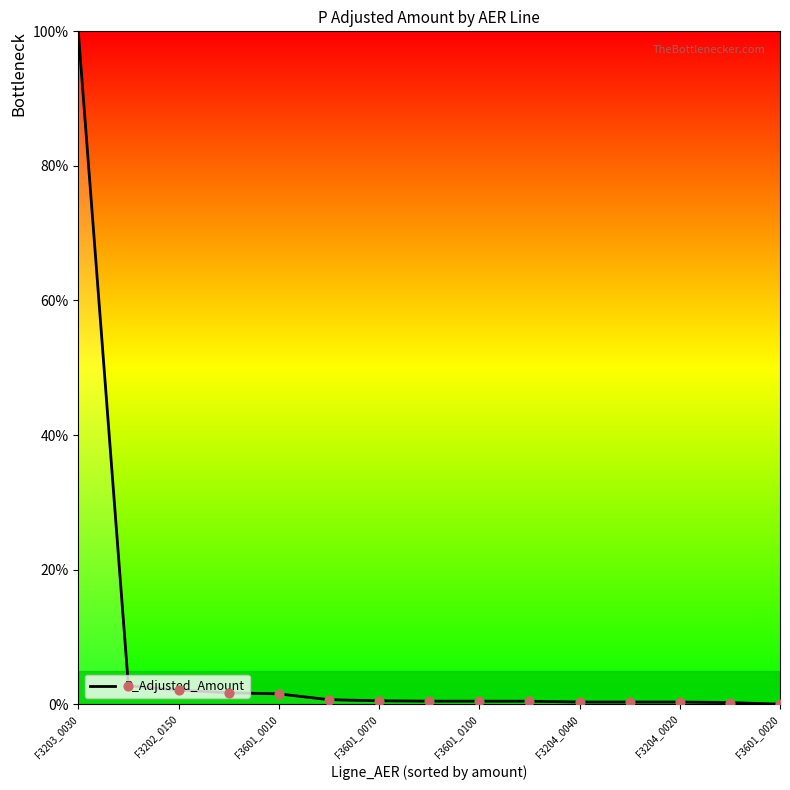

What is the maximum value shown in the chart?

100.0